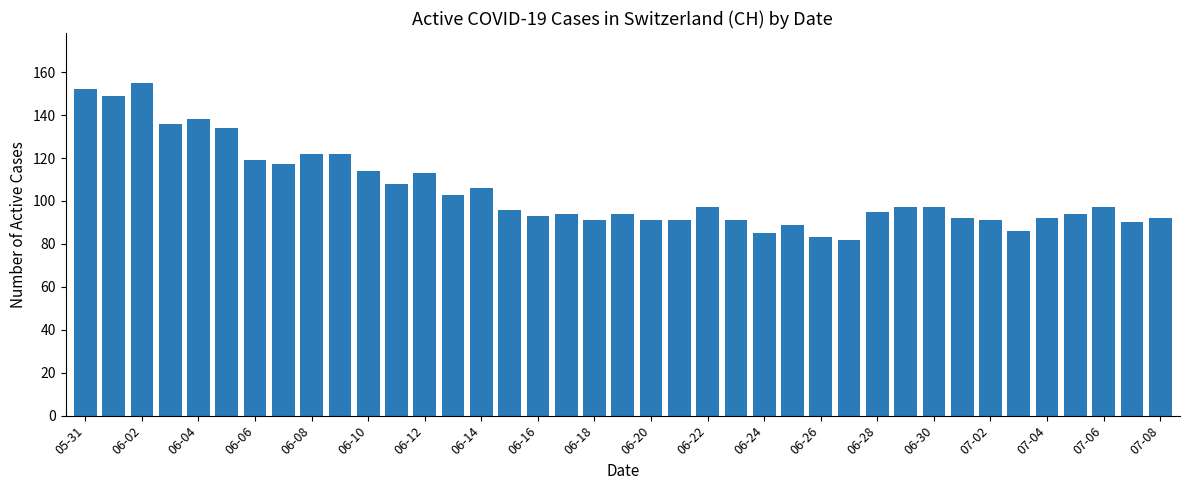

What is the greatest value displayed?

155